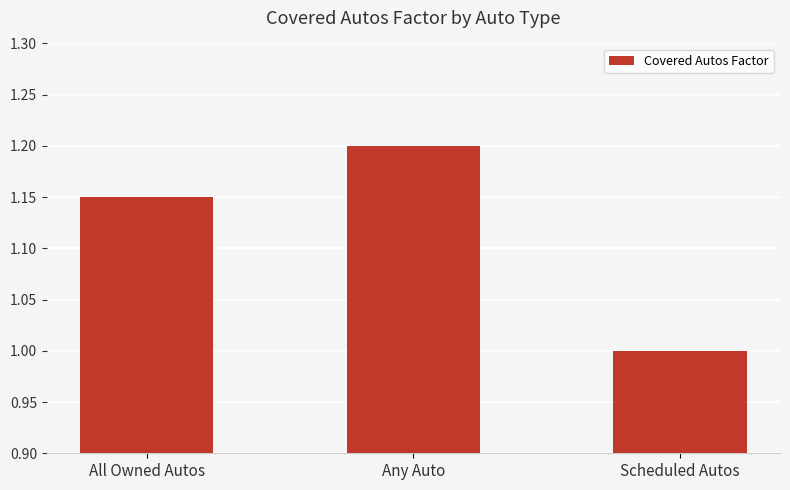

Count the number of categories in the chart.

3